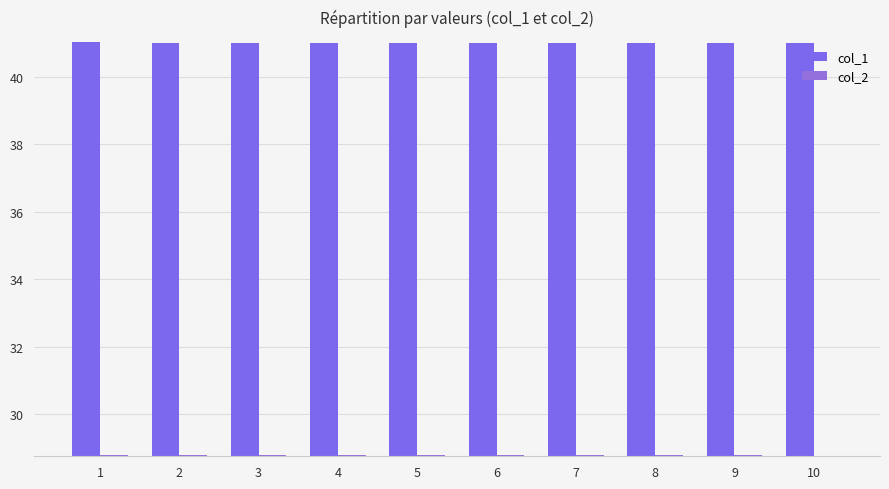

Between 5 and 2, which is larger?

2